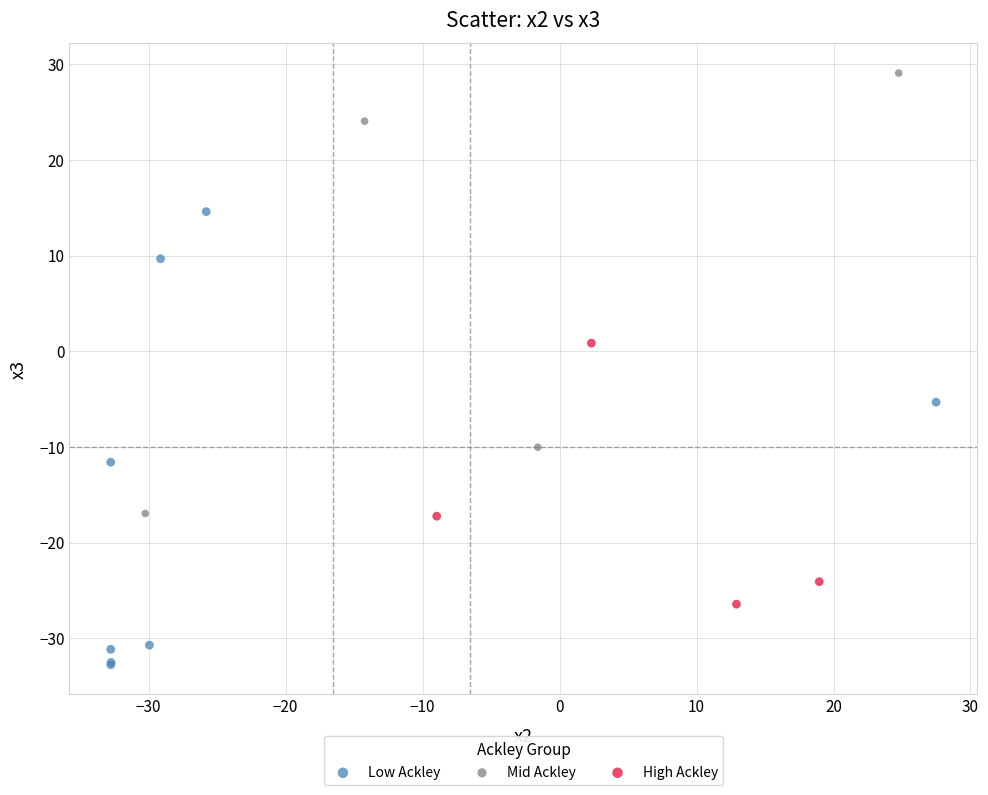

What are all the series names shown in the legend?

Low Ackley, Mid Ackley, High Ackley